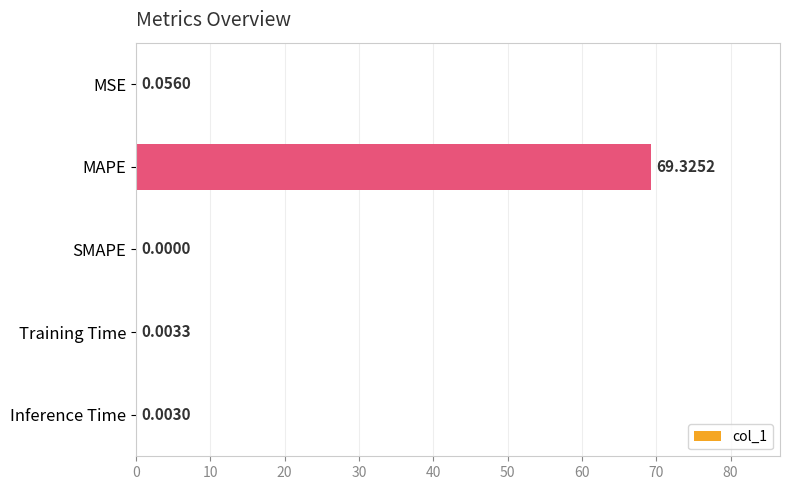

At which label is the value closest to 34?

MSE